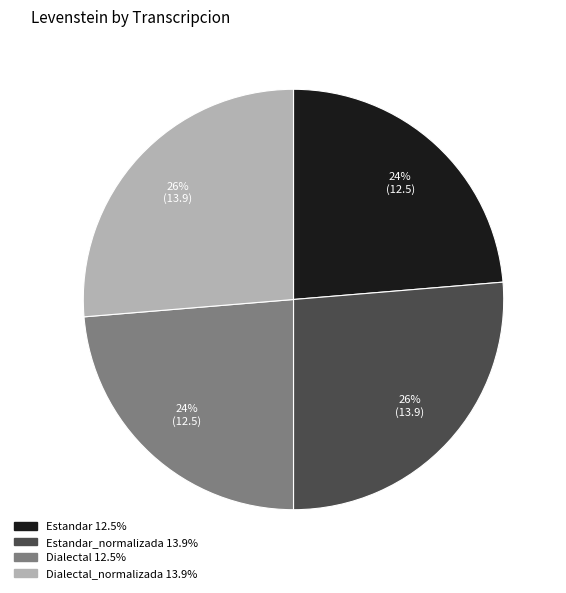

To the nearest percent, what is the average slice percentage?

25%